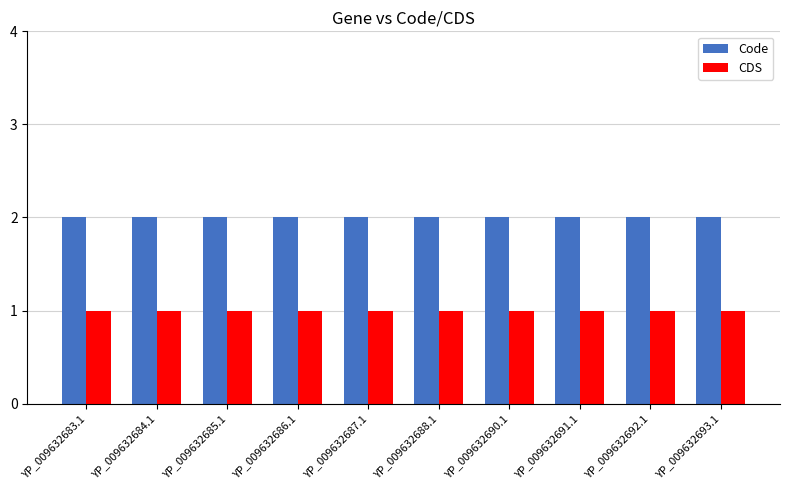

At how many categories does at least one series exceed 1?

10